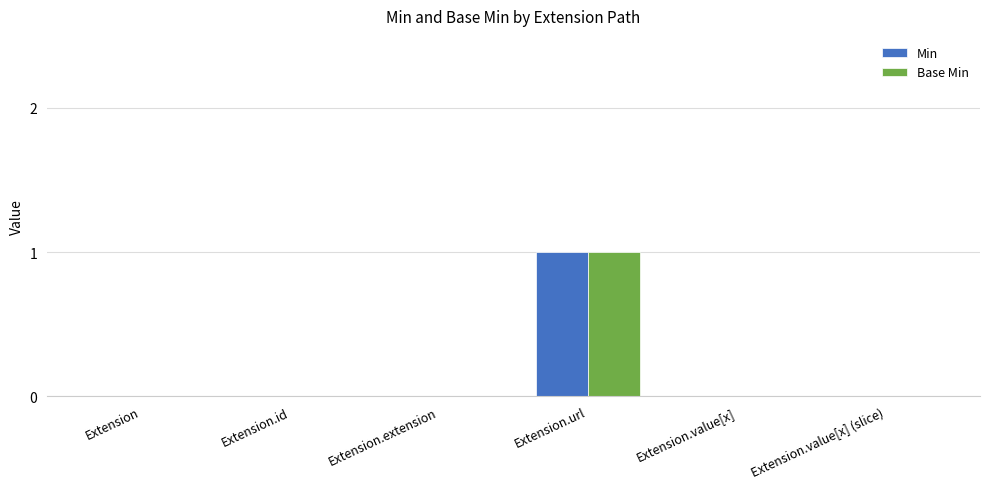

How many groups of bars are there?

6